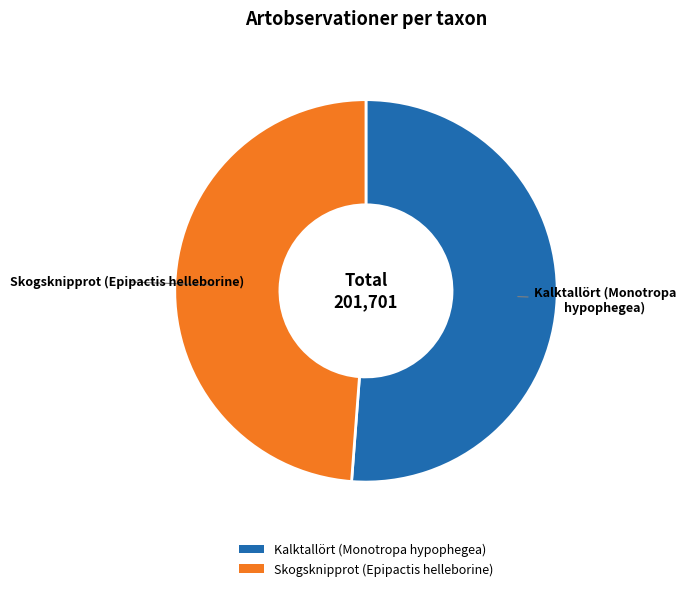

Which has a higher value, Skogsknipprot (Epipactis helleborine) or Kalktallört (Monotropa hypophegea)?

Kalktallört (Monotropa hypophegea)